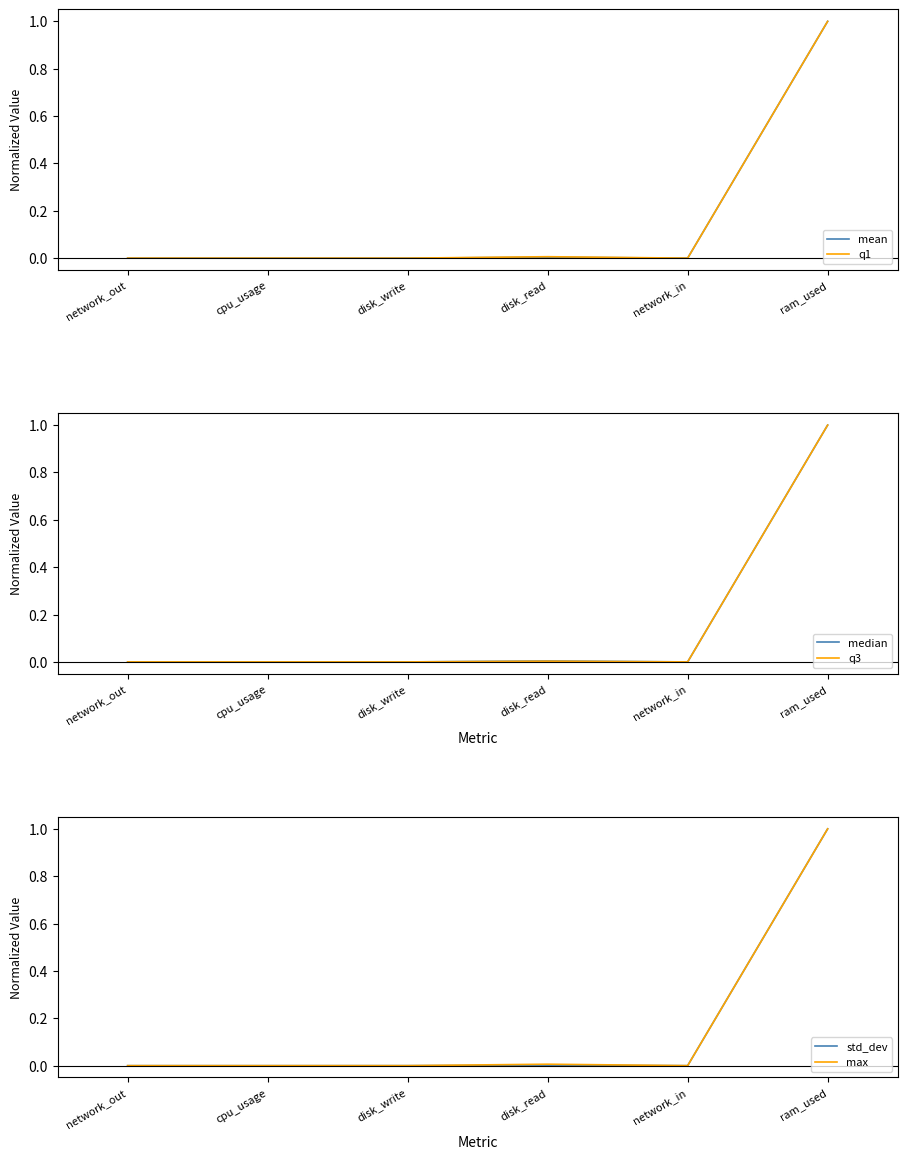

Which series has the widest spread of values?

q1